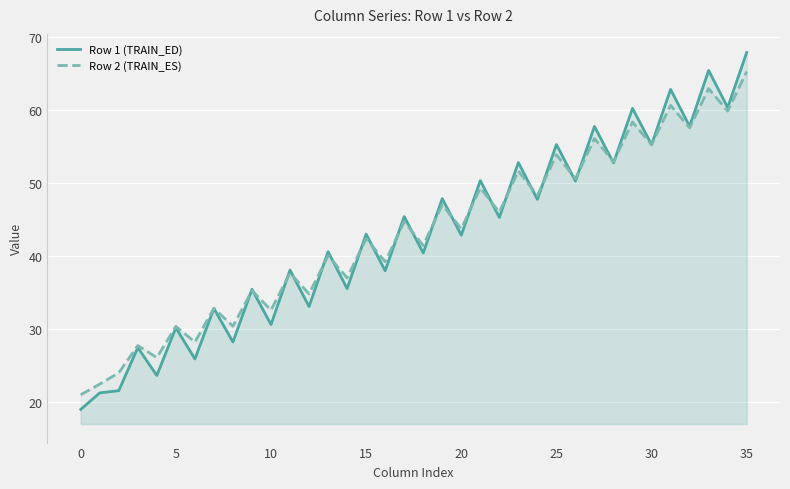

Read the Row 2 (TRAIN_ES) value at 0.

21.0